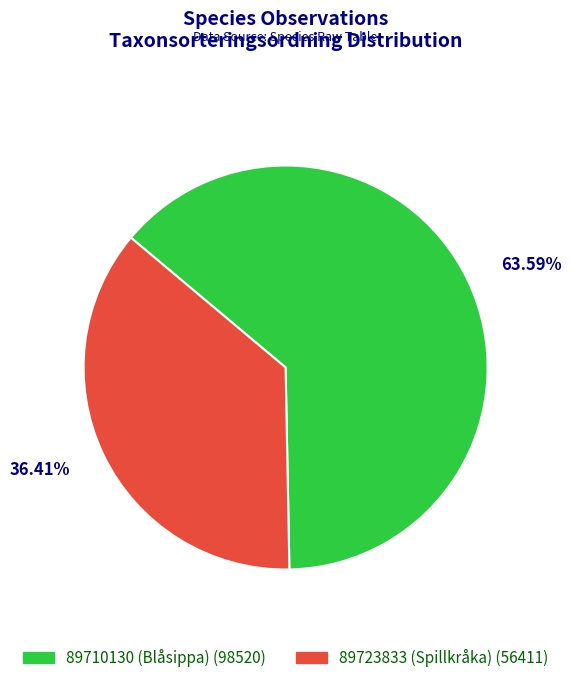

To the nearest percent, what is the difference between the 89710130 (Blåsippa) and 89723833 (Spillkråka) slice percentages?

27%